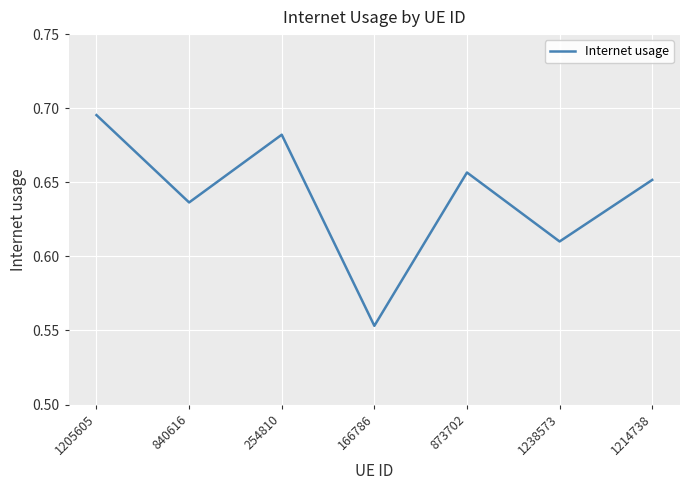

List the labels in order of value, smallest first.

166786, 1238573, 840616, 1214738, 873702, 254810, 1205605